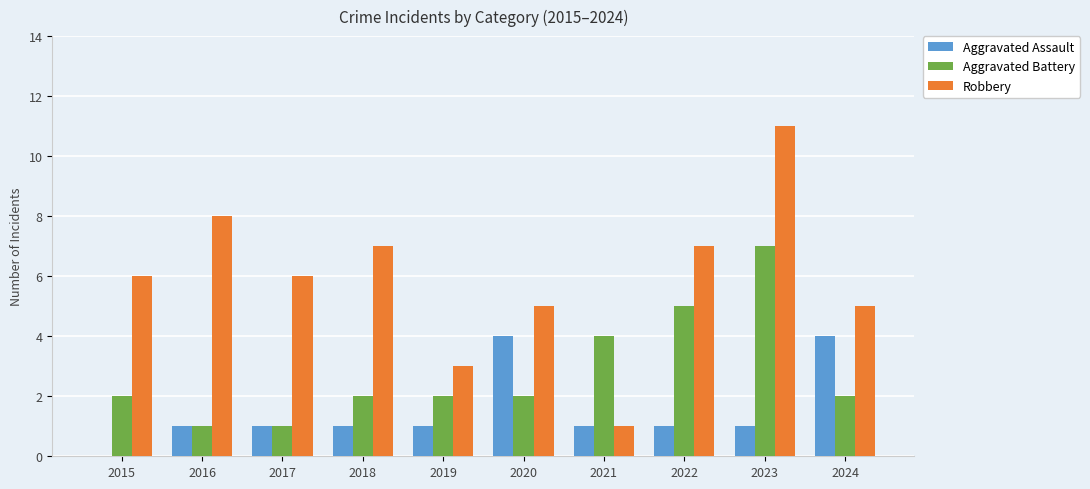

Is it true that Aggravated Battery equals 1 at 2020?

False